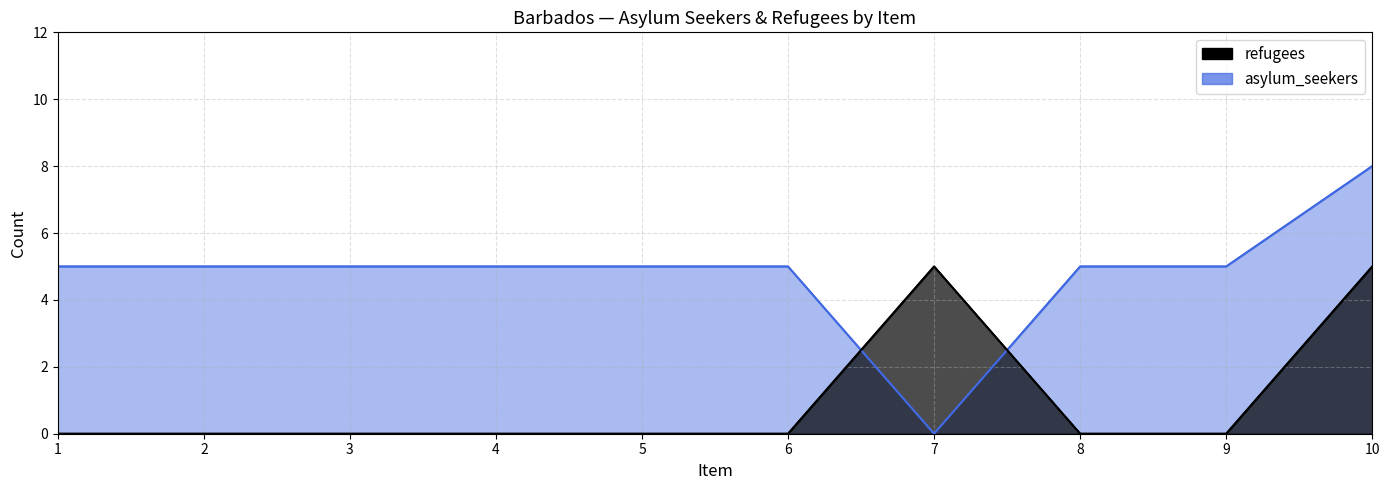

What is the highest value of the refugees series?

5